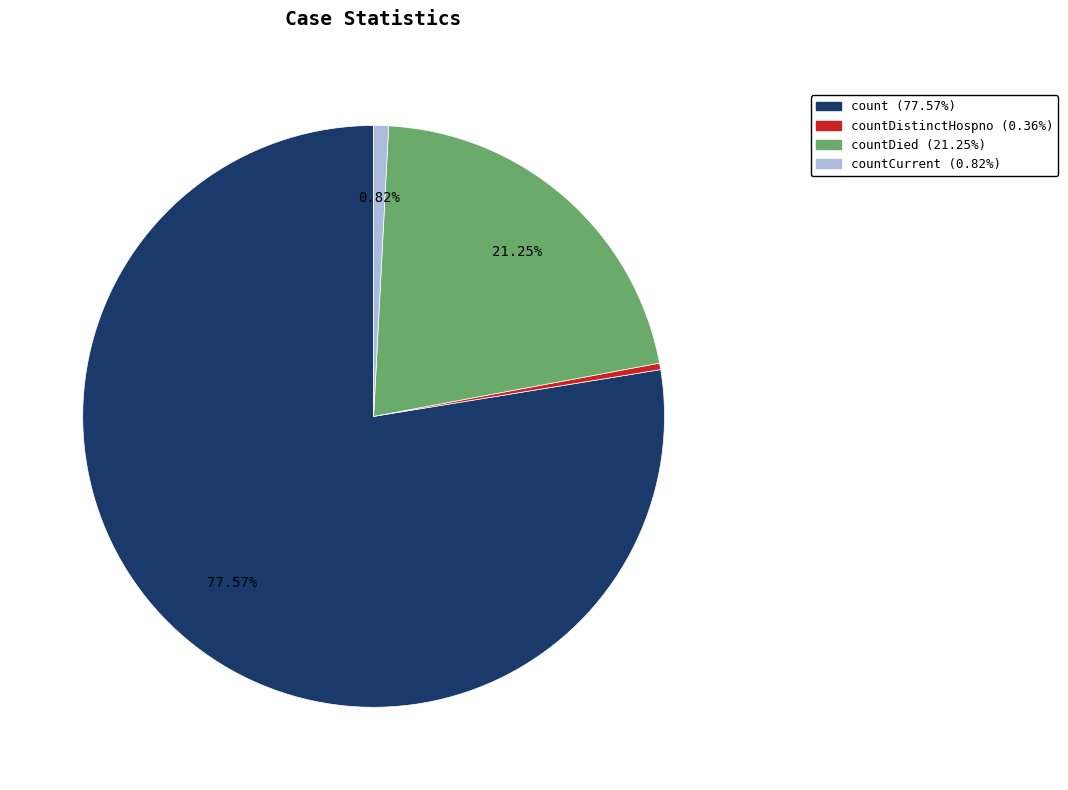

Is there any slice that represents more than half of the pie?

Yes